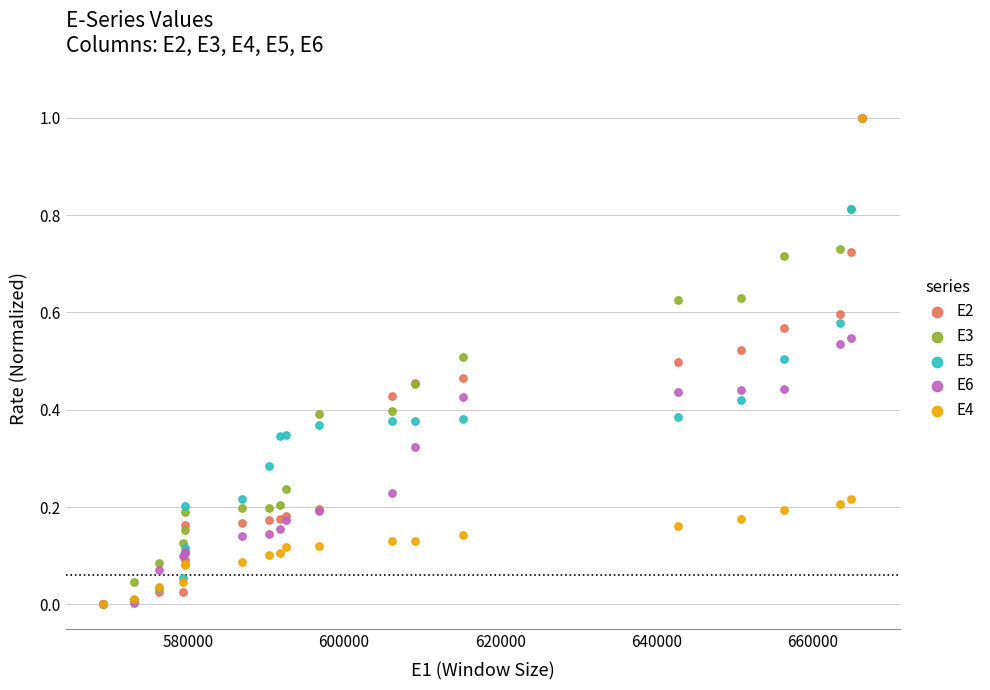

Which series reaches the maximum Y coordinate?

E2